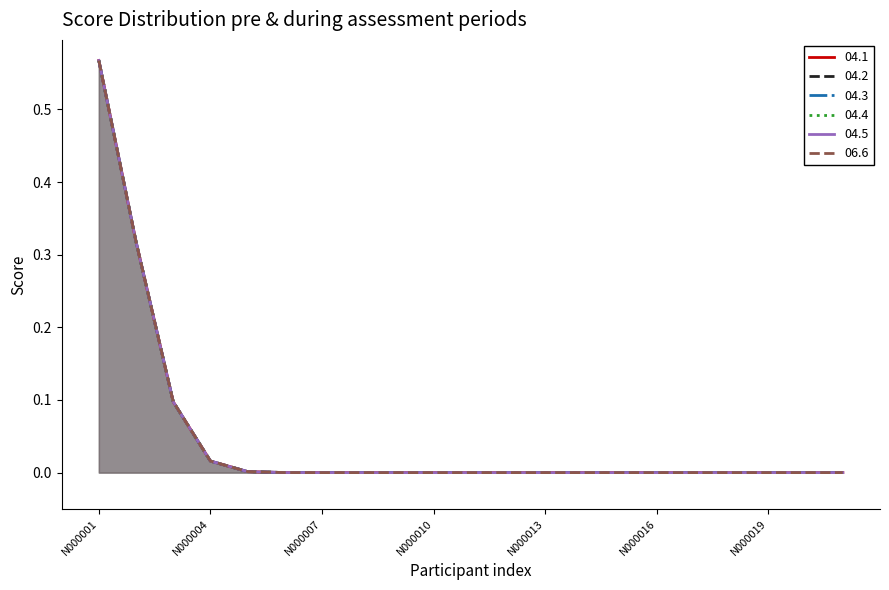

How many lines are shown in the chart?

6